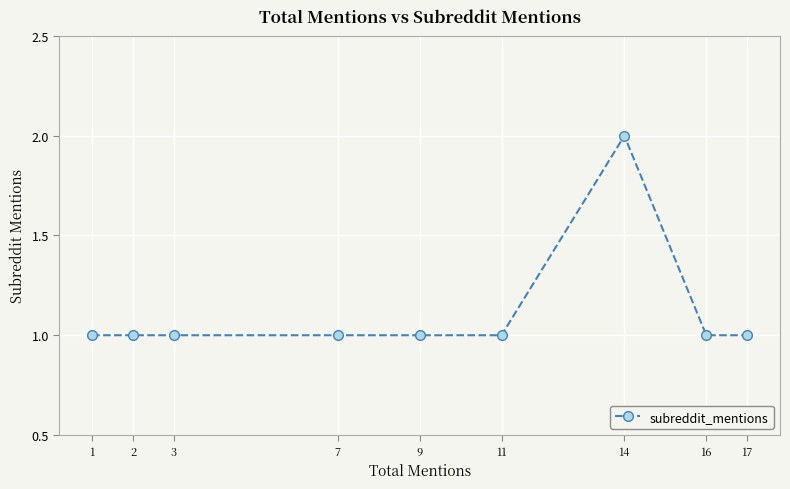

Reading left to right, what are all the values shown in this chart?

1=1	2=1	3=1	7=1	9=1	11=1	14=2	16=1	17=1